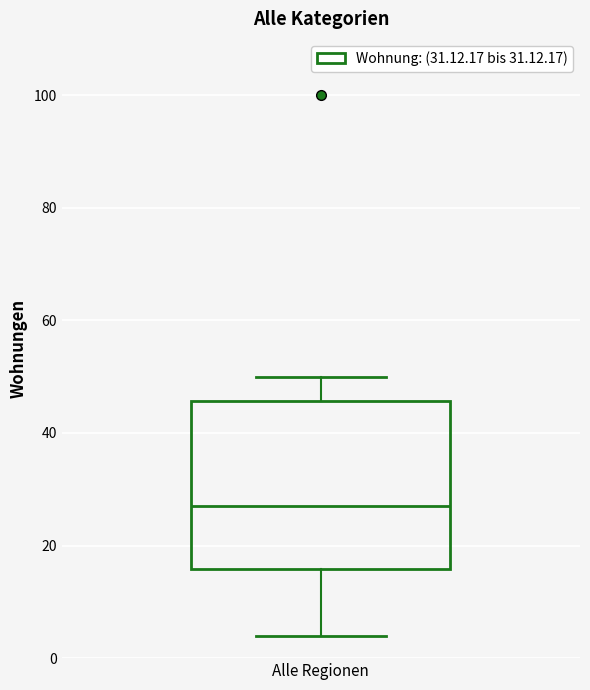

Read this box plot against the y-axis: the position of the median line, the range covered by the box, and the ends of both whiskers. The values are not printed on the chart, so give them approximately, as read against the axis.

median 28, box 16 to 46, whiskers 4 to 50